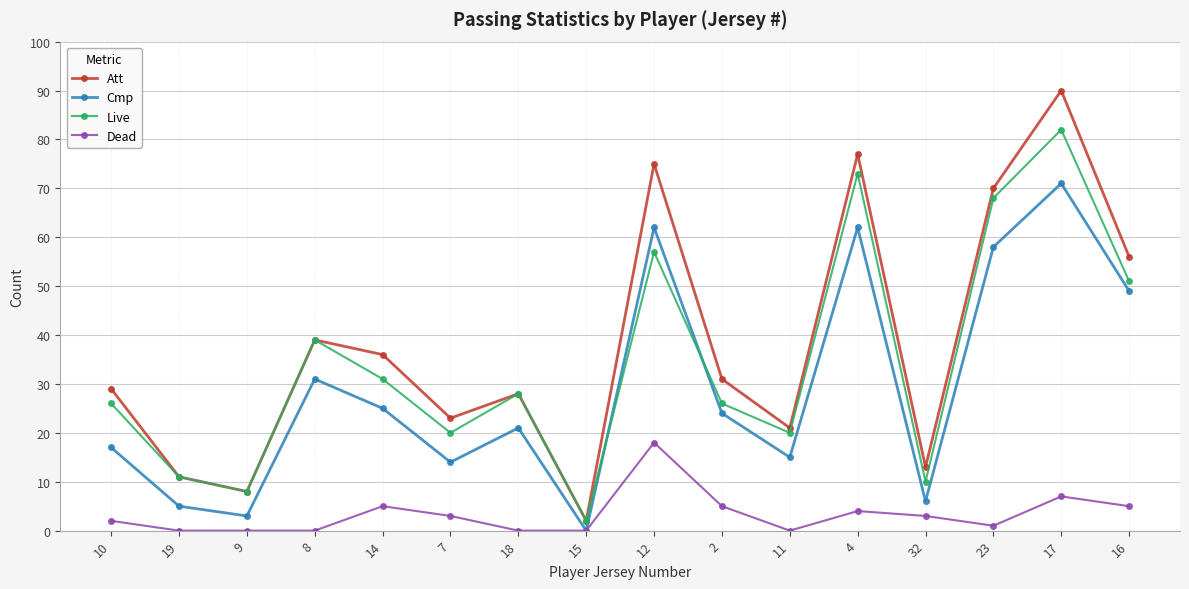

At which category is the sum across all series the highest?

17